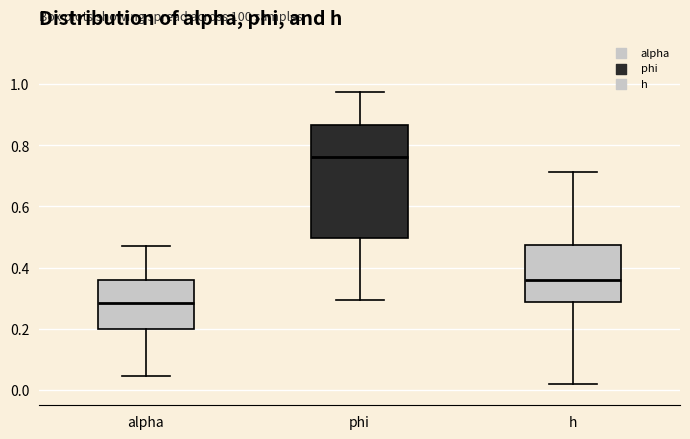

Reading left to right, transcribe this box plot: for each box, give where its median line is, the range the box spans, and where its two whiskers end, as read against the y-axis. The values are not printed on the chart, so give them approximately, as read against the axis.

alpha: median 0.28, box 0.20 to 0.36, whiskers 0.04 to 0.48
phi: median 0.76, box 0.50 to 0.86, whiskers 0.30 to 0.98
h: median 0.36, box 0.28 to 0.48, whiskers 0.02 to 0.72